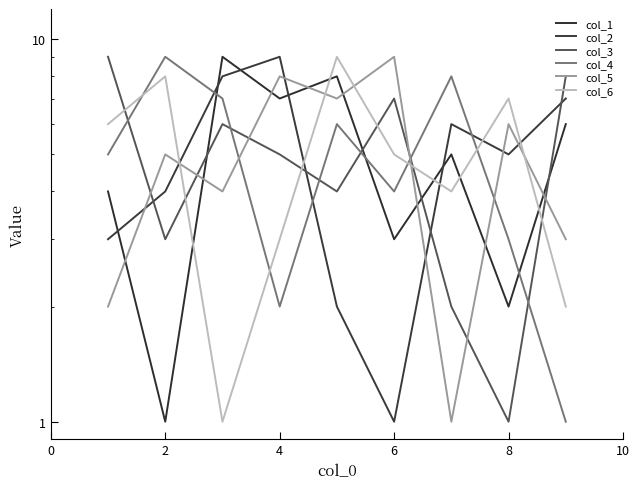

How many intersections are there between col_6 and col_1?

5